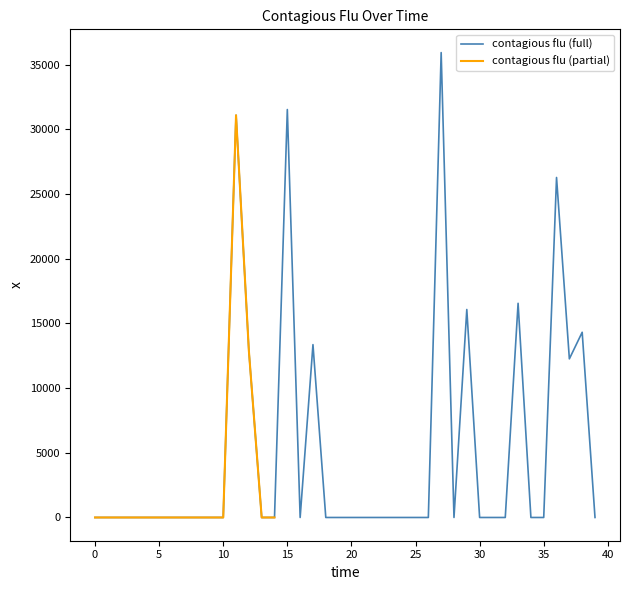

Reading left to right, list all the values displayed in this chart.

0.0	0.0	0.0	0.0	0.0	0.0	0.0	0.0	0.0	0.0	0.0	31100.7	12892.4	0.0	0.0	31542.2	0.0	13364.0	0.0	0.0	0.0	0.0	0.0	0.0	0.0	0.0	0.0	35944.7	0.0	16080.8	0.0	0.0	0.0	16559.5	0.0	0.0	26287.3	12264.8	14320.0	0.0